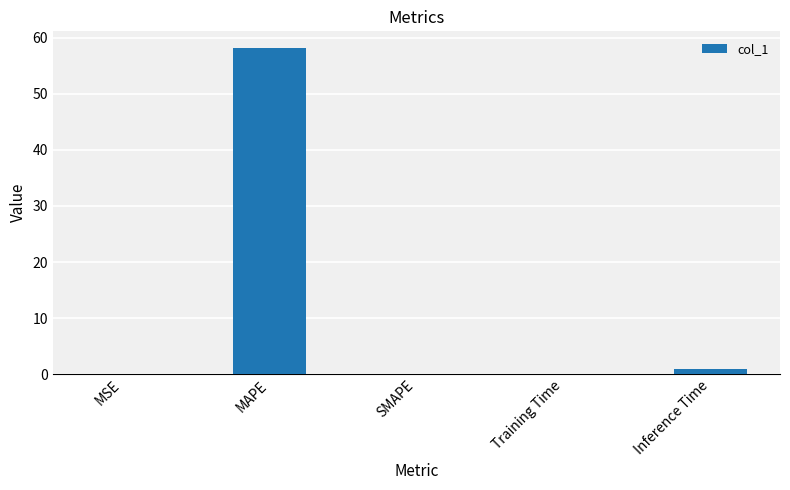

The chart shows a value of -22.6 at SMAPE. True or false?

False